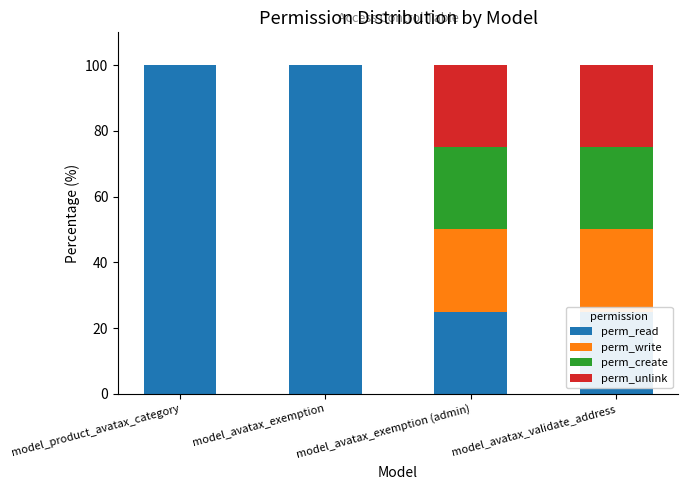

Between model_product_avatax_category and model_avatax_validate_address, which series saw the biggest shift?

perm_read